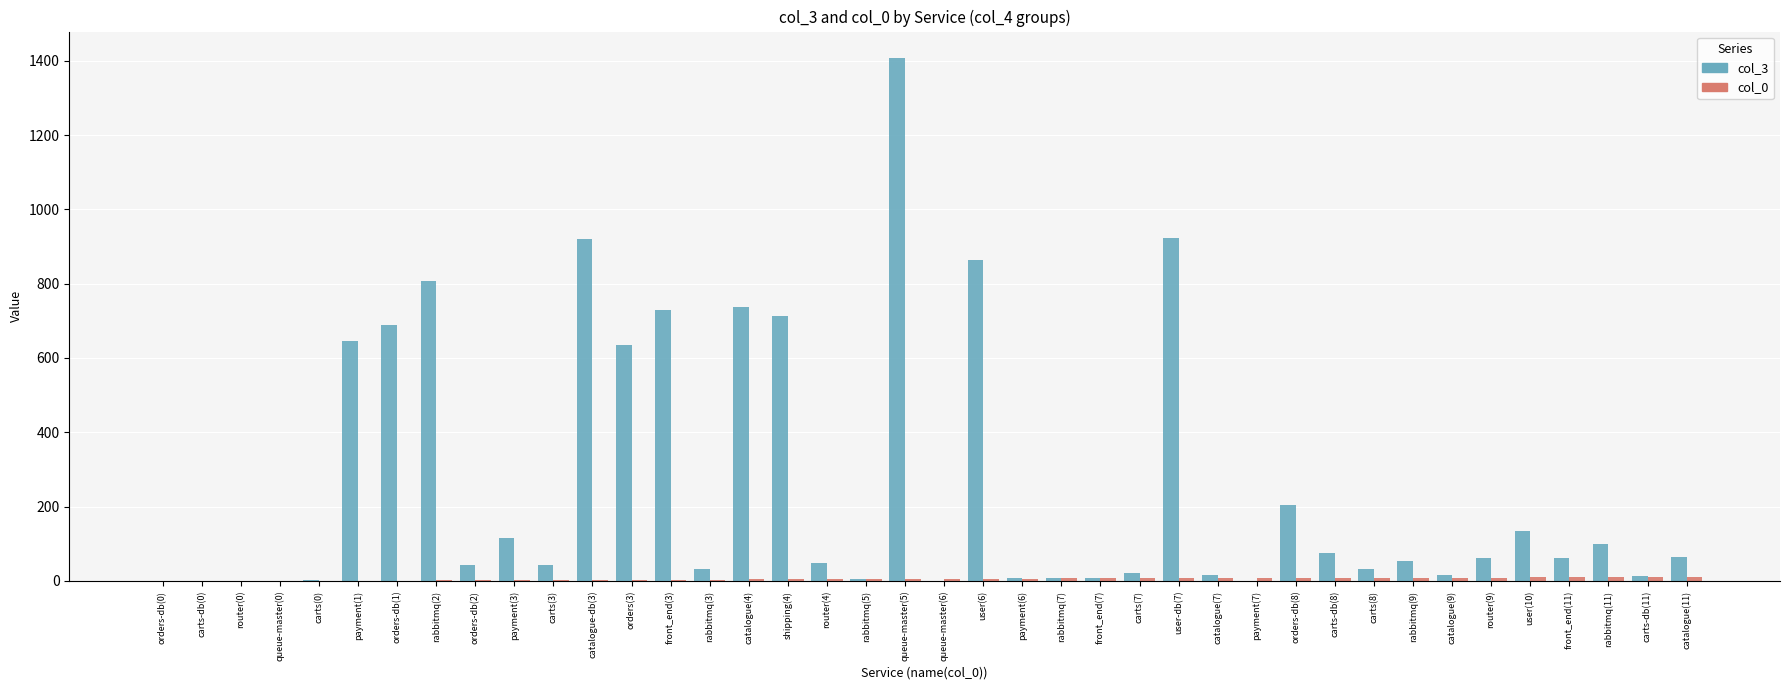

Which series has the largest total across all categories?

col_3